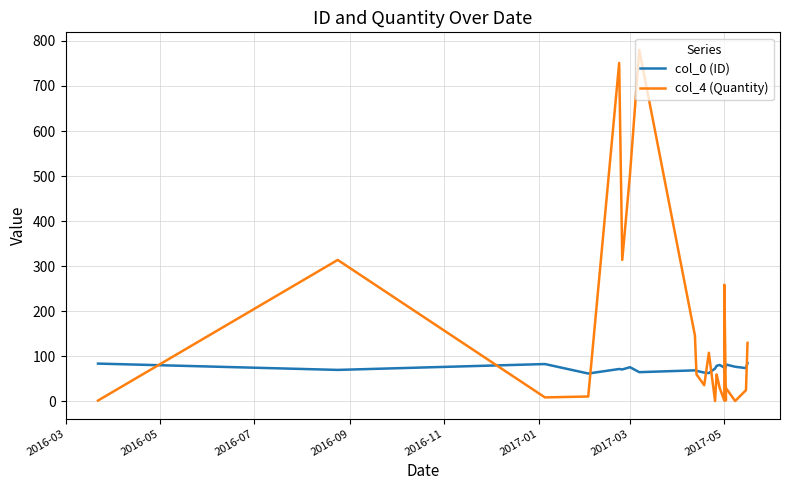

How many lines are shown in the chart?

2